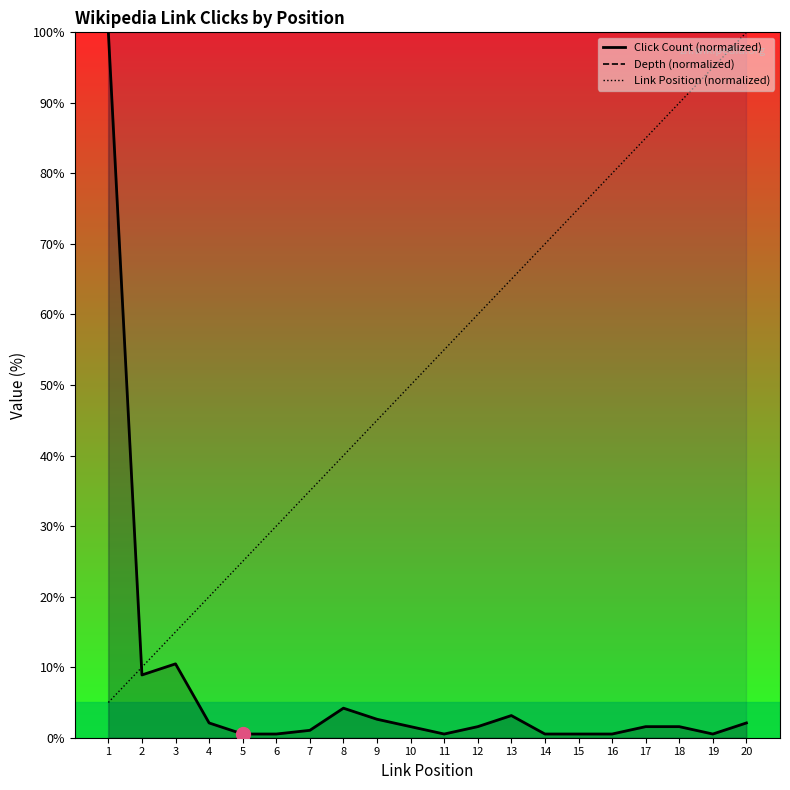

Count the number of categories in the chart.

20